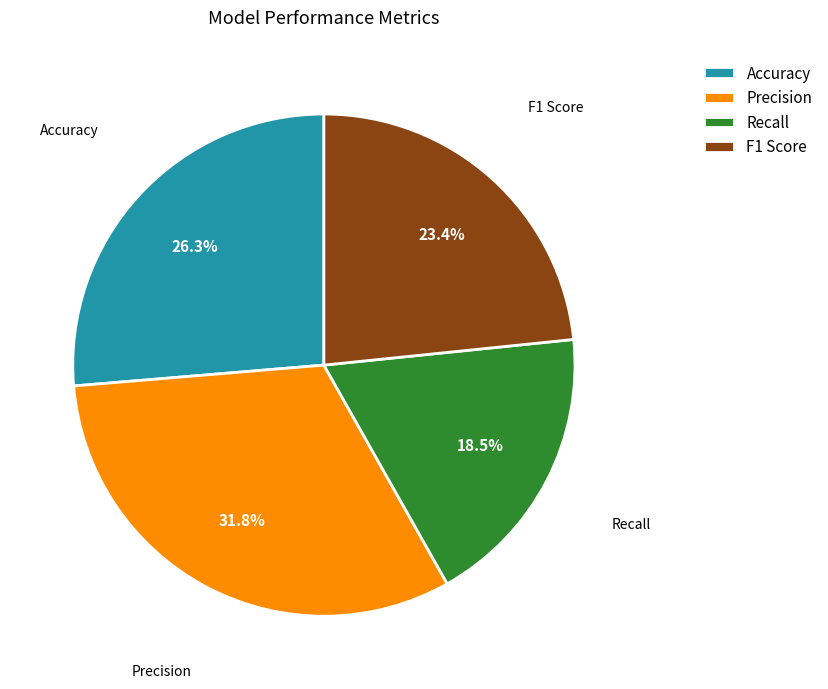

Between Recall and Accuracy, which is larger?

Accuracy